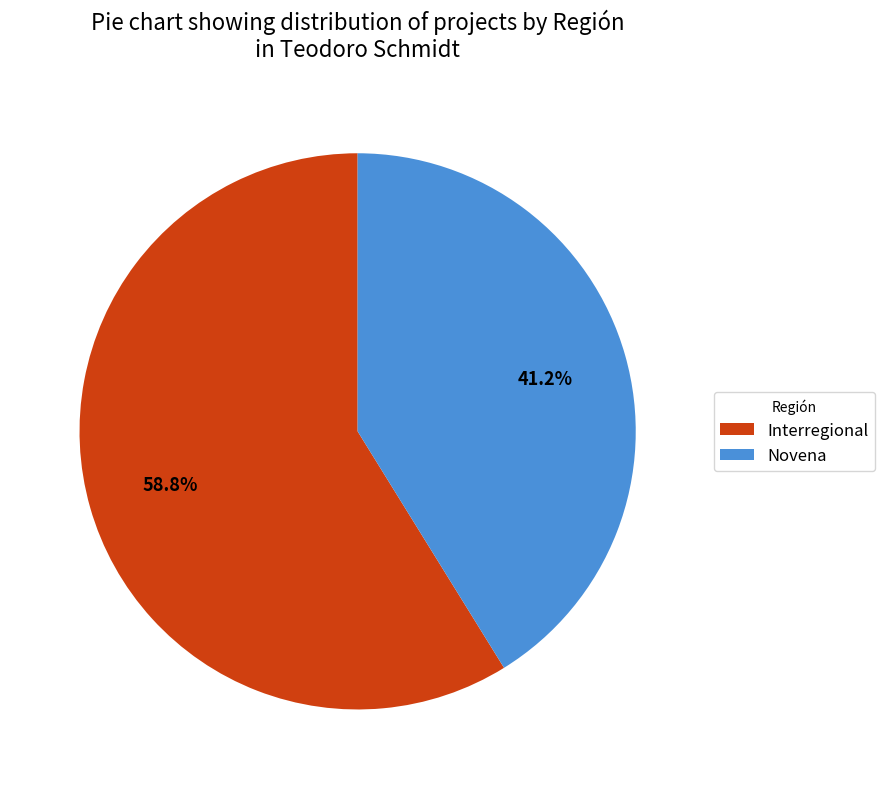

Rank the categories by value from lowest to highest.

Novena, Interregional